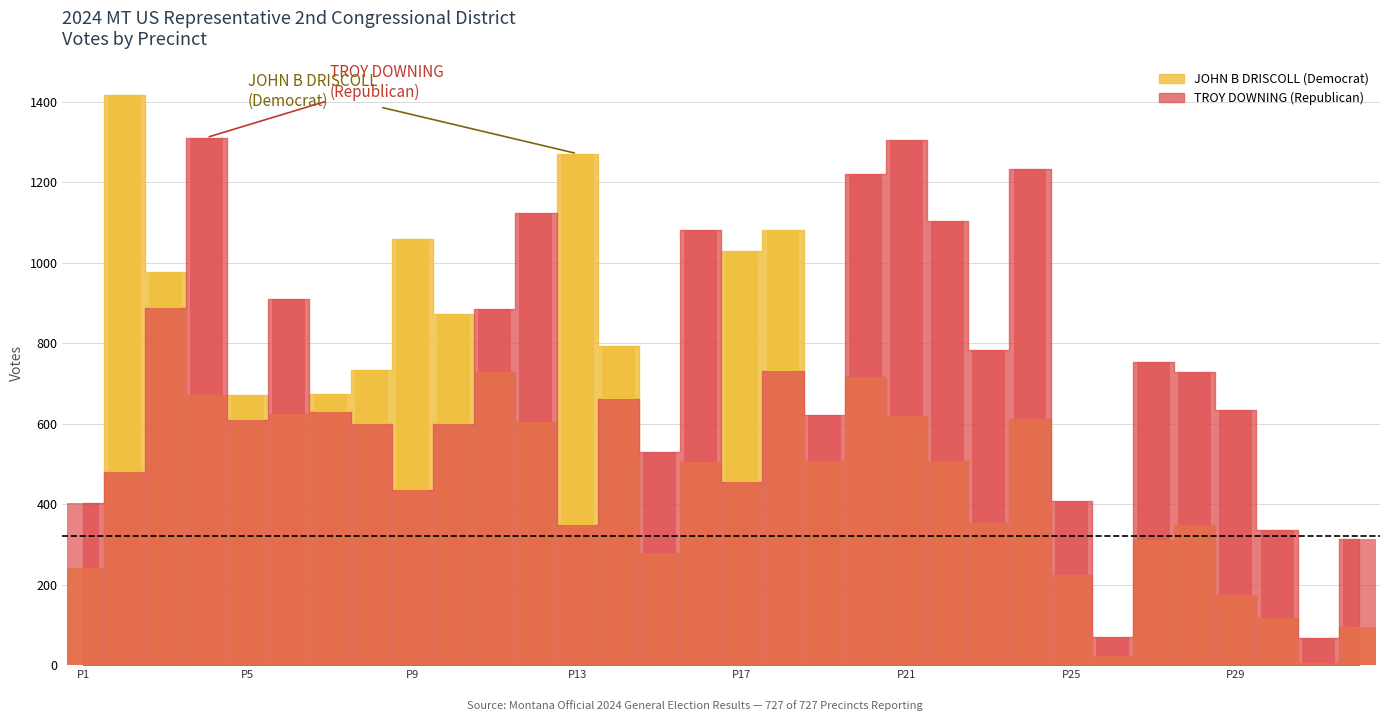

What is the maximum value shown in the chart?

1417